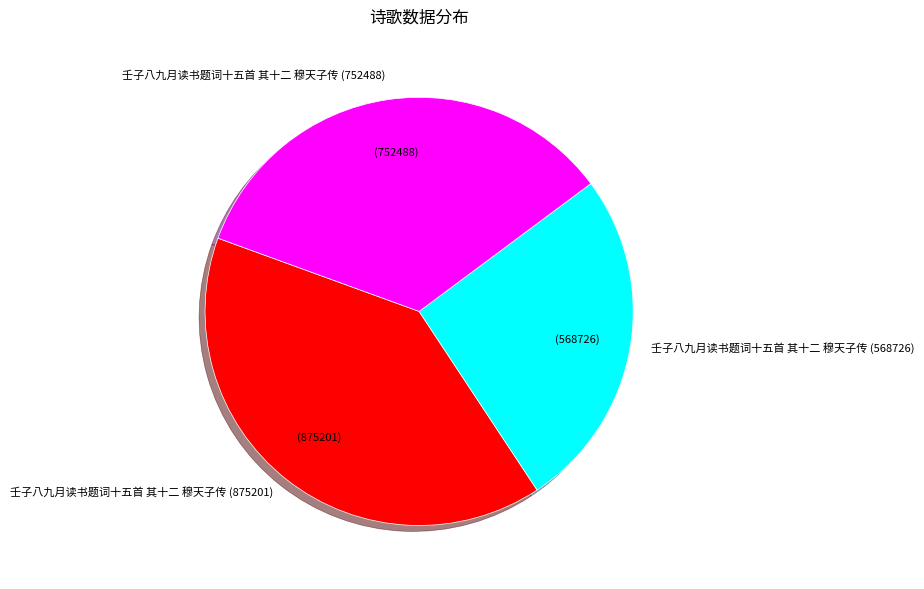

Is there any slice that represents more than half of the pie?

No